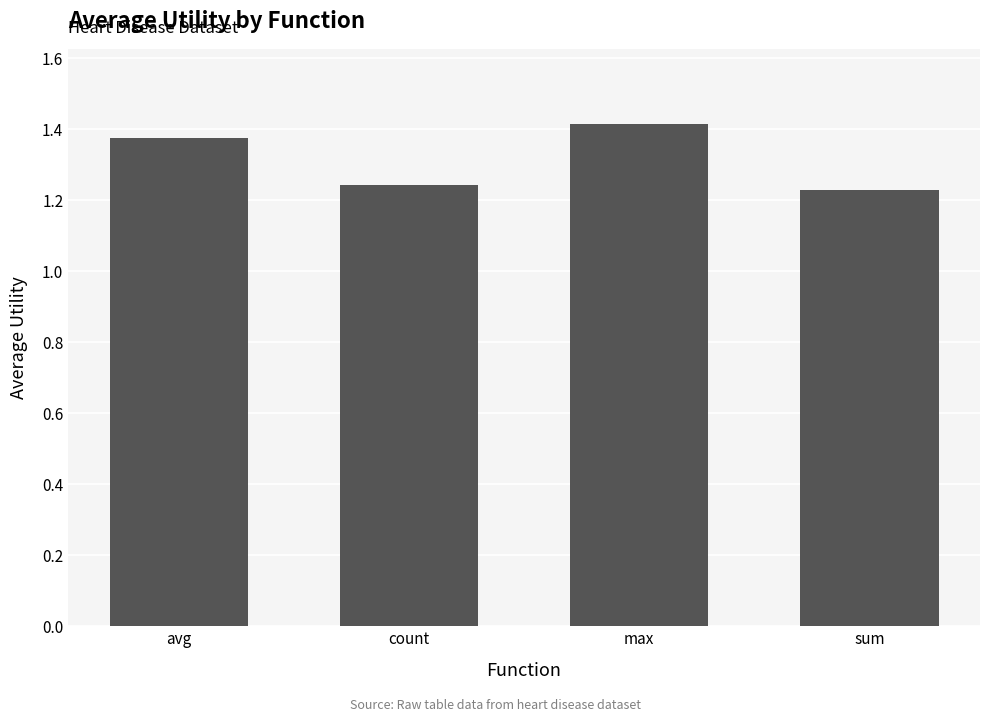

How many data points does each series have?

4